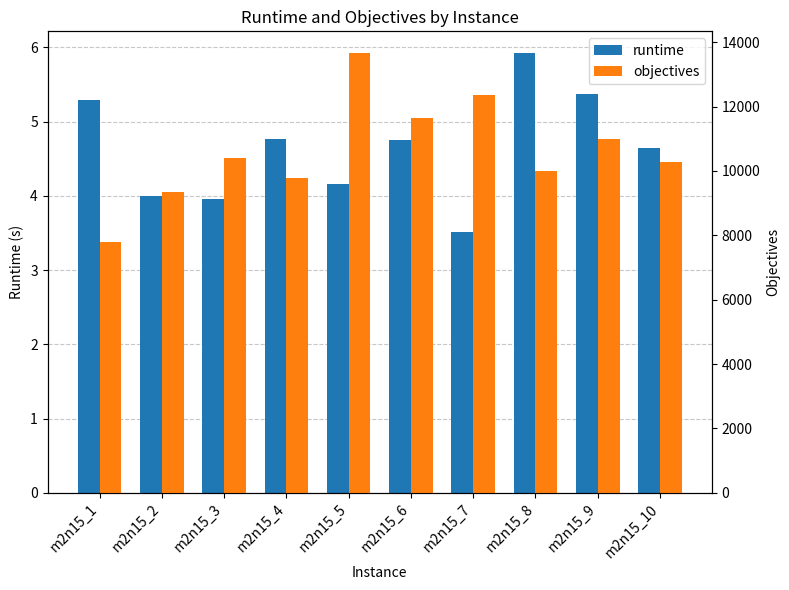

Reading right to left, extract all data points from this chart.

runtime: m2n15_10=4.7	m2n15_9=5.4	m2n15_8=5.9	m2n15_7=3.5	m2n15_6=4.7	m2n15_5=4.2	m2n15_4=4.8	m2n15_3=4.0	m2n15_2=4.0	m2n15_1=5.3
objectives: m2n15_10=10289.0	m2n15_9=11000.0	m2n15_8=9996.0	m2n15_7=12371.0	m2n15_6=11641.0	m2n15_5=13656.0	m2n15_4=9792.0	m2n15_3=10409.0	m2n15_2=9352.0	m2n15_1=7808.0